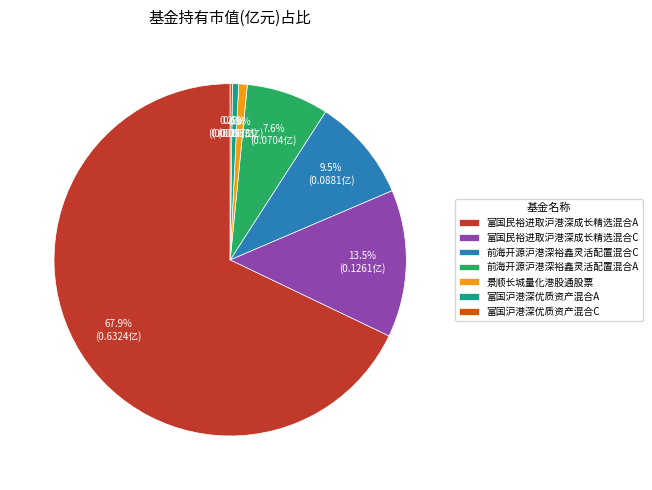

Is the sum of 富国民裕进取沪港深成长精选混合A and 景顺长城量化港股通股票 greater than half?

Yes